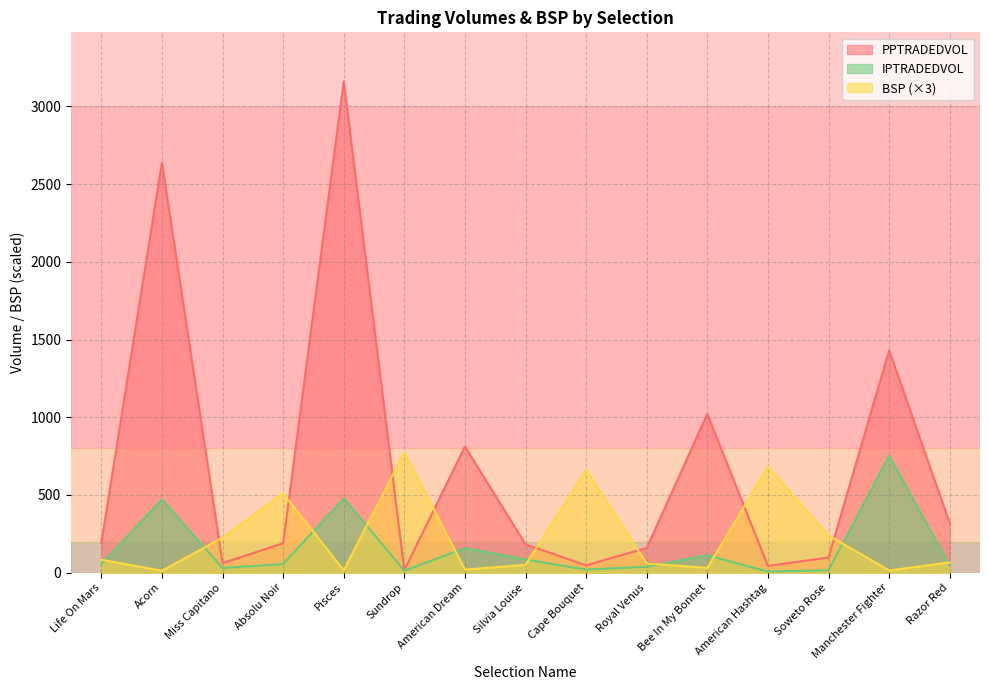

Read the PPTRADEDVOL value at Razor Red.

319.3